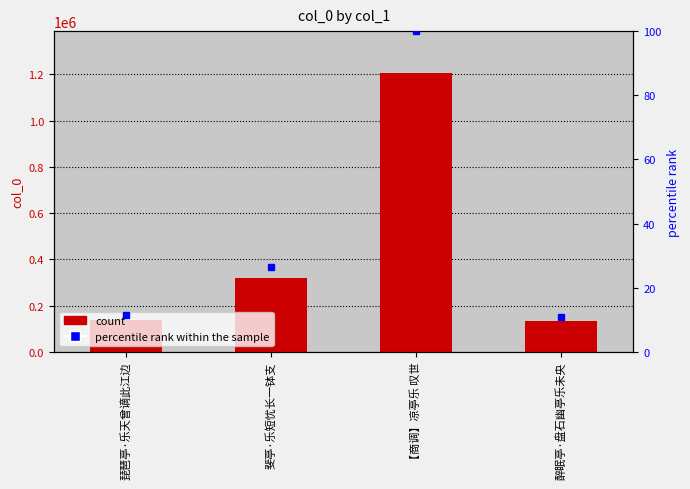

What is the sum of all values?

1793057